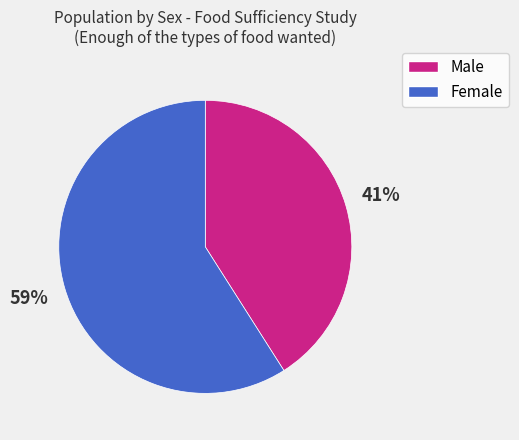

Which has a higher value, Male or Female?

Female